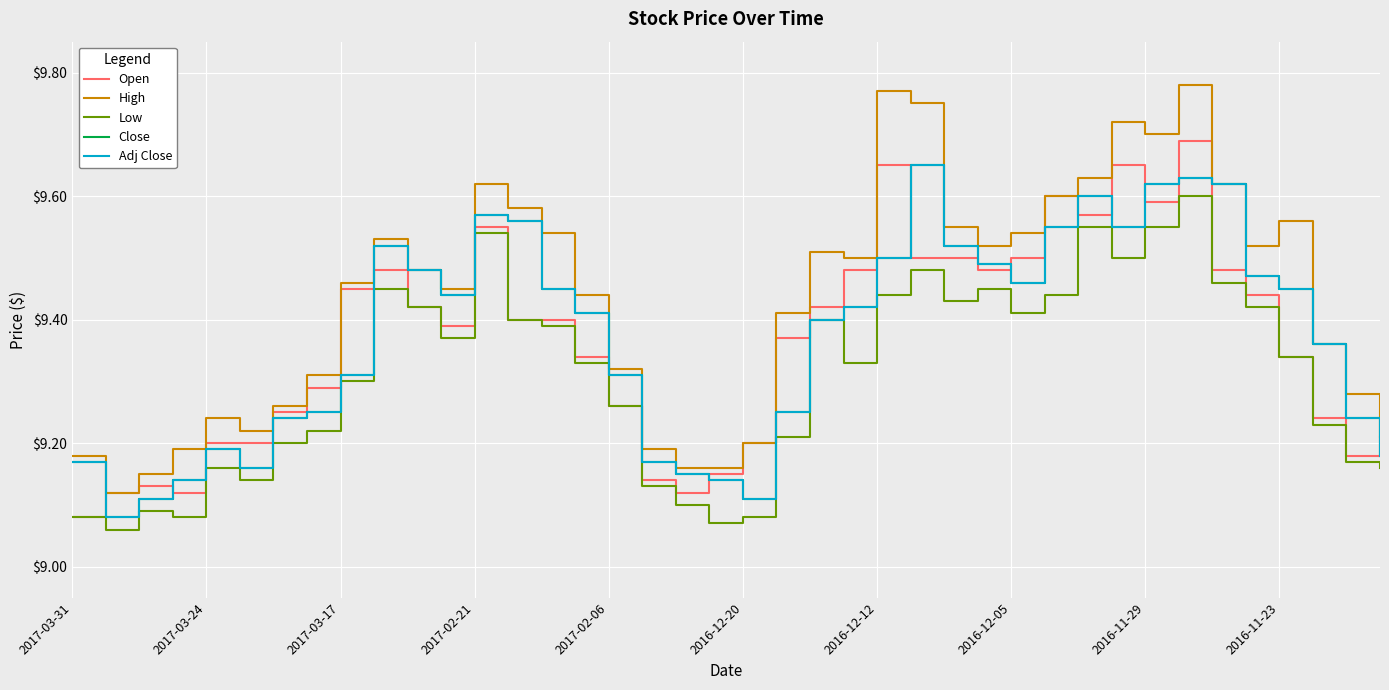

Rank the series by their maximum value, from highest to lowest.

High, Open, Close, Adj Close, Low